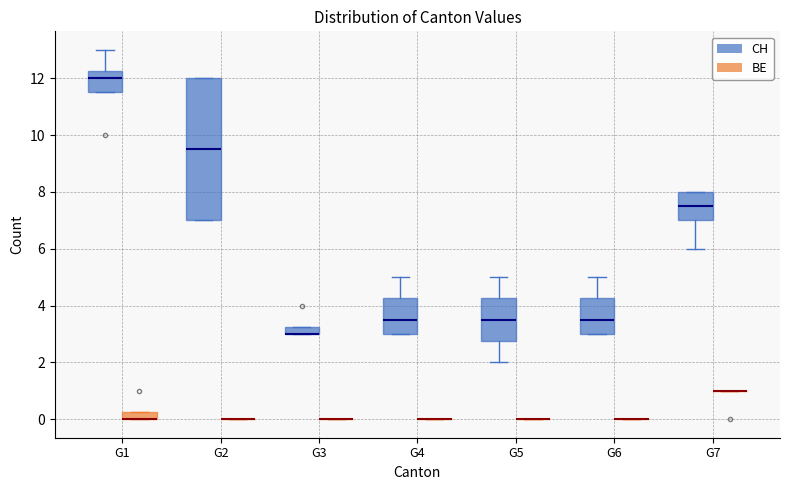

Where is the lower edge of the box for G1 (BE) on the y-axis? The values are not printed on the chart, so give them approximately, as read against the axis.

0.0